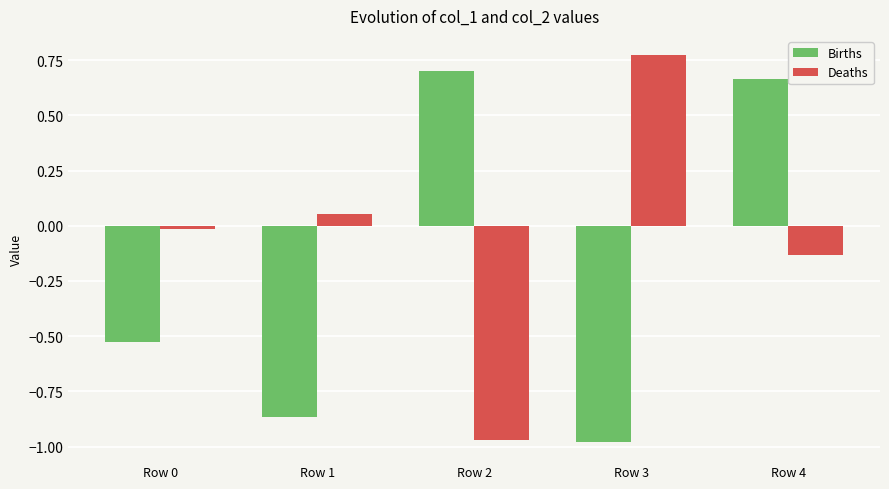

The value of Deaths at Row 0 is -0.0. True or false?

True